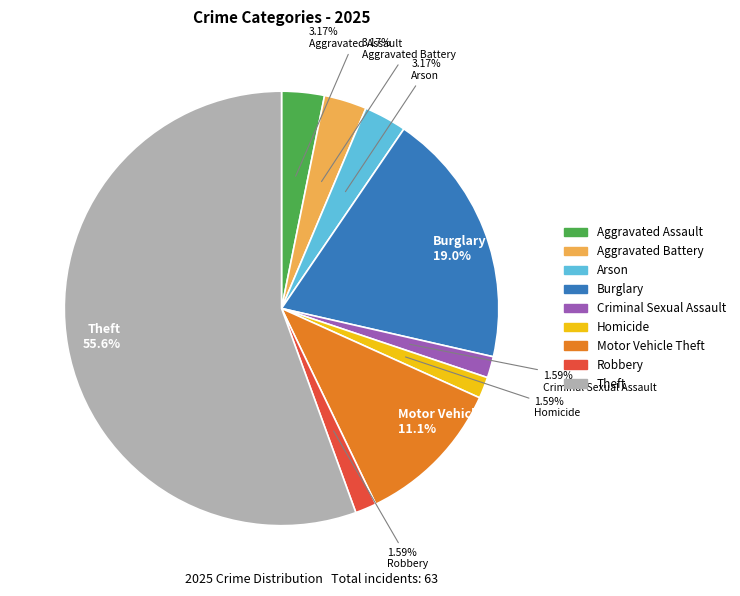

Is there any slice that represents more than half of the pie?

Yes